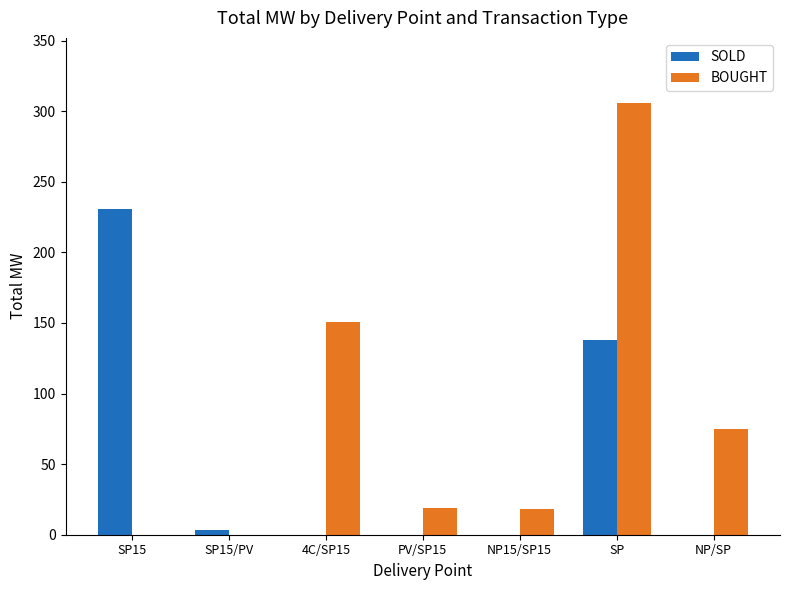

How many values in the SOLD series exceed 0?

3